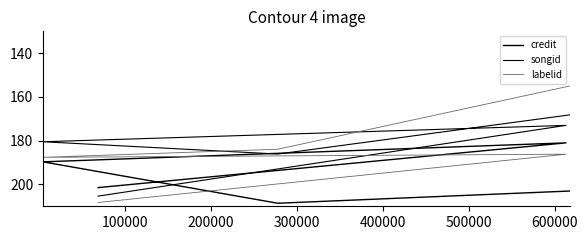

Which has a higher value, 300000 or 400000?

300000